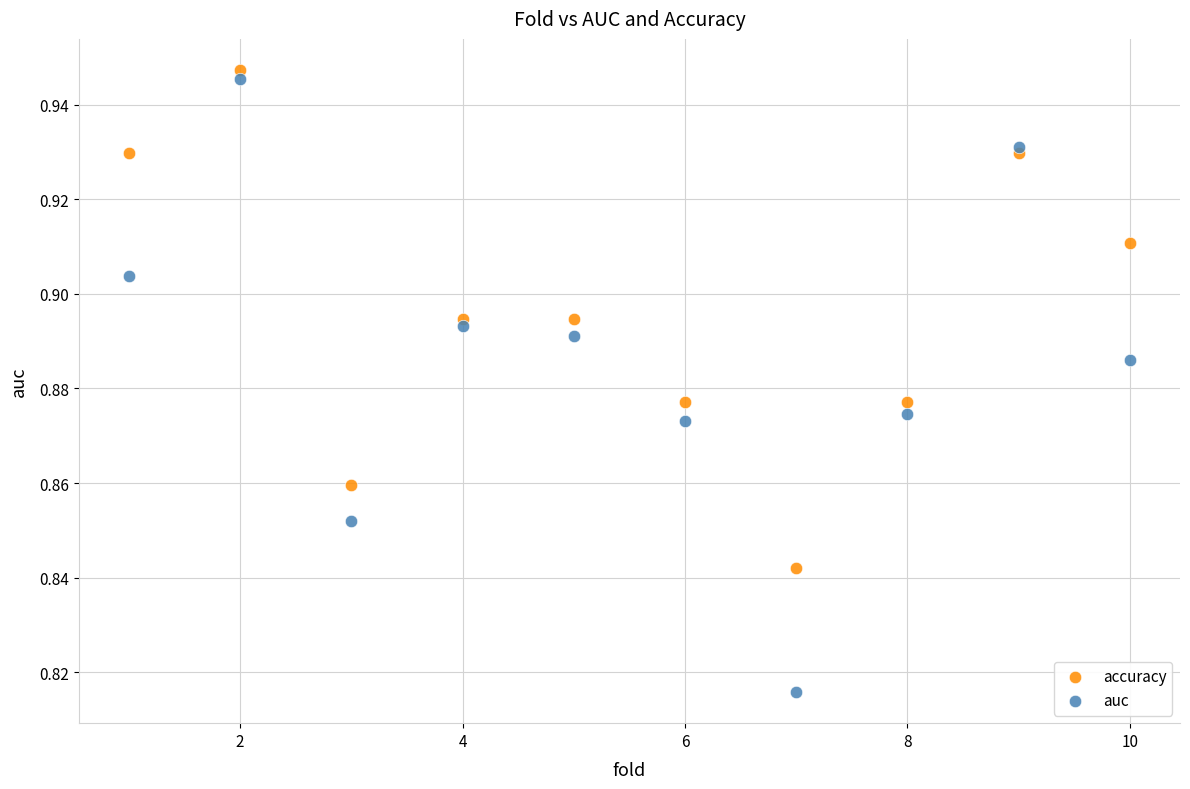

Which series has the largest Y range (max minus min)?

auc